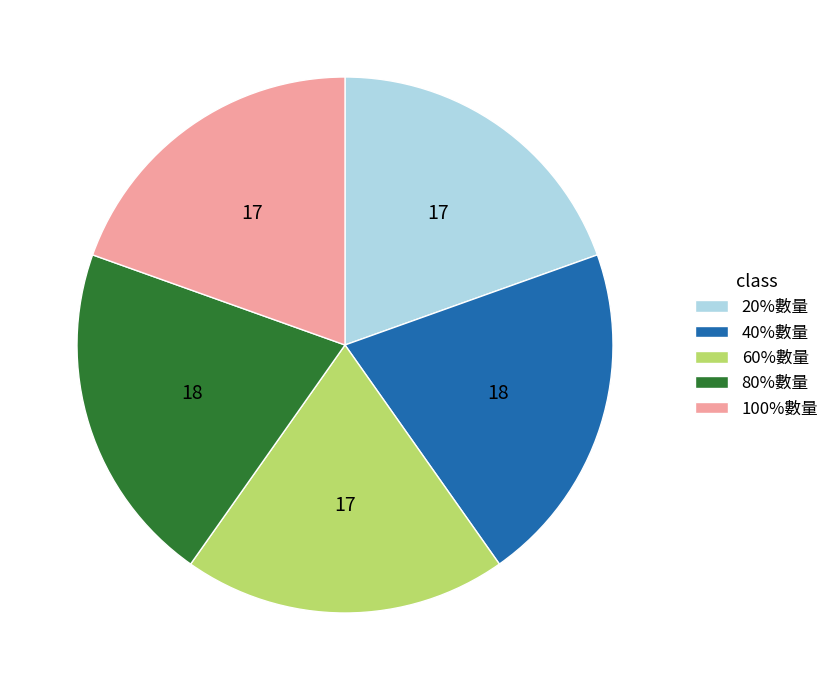

Do 20%數量 and 80%數量 together represent more than half of the pie?

No